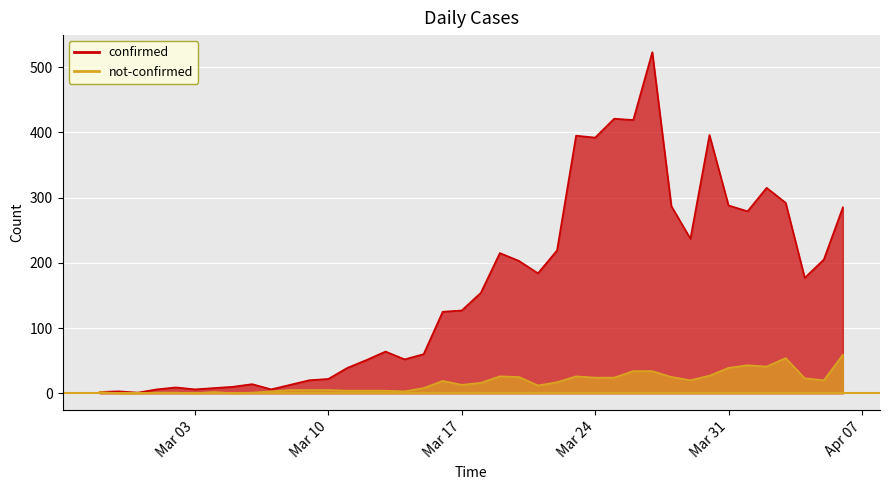

Which series has the widest spread of values?

confirmed